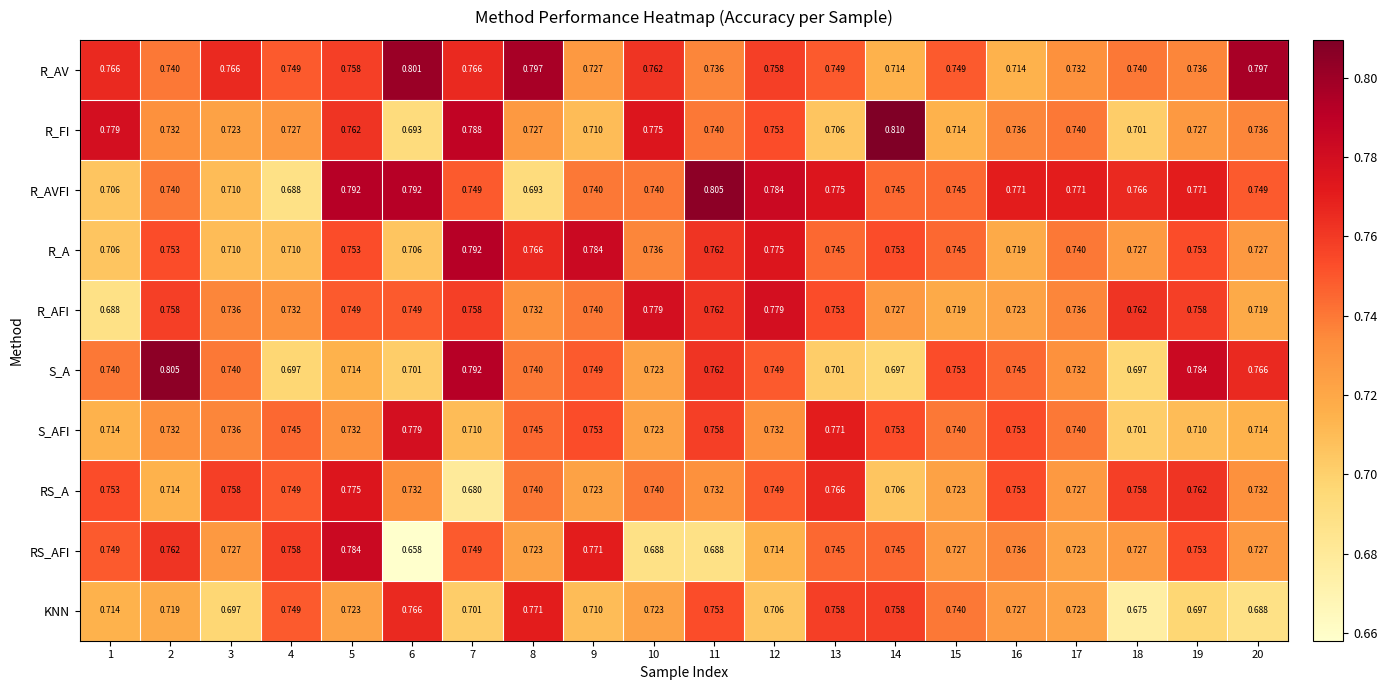

How many categories are shown in the chart?

20